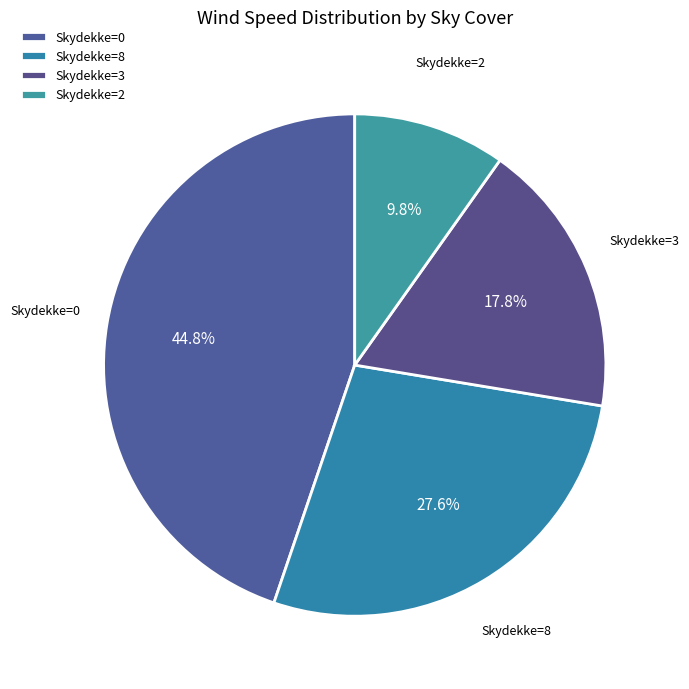

Which category has the smallest portion of the pie?

Skydekke=2